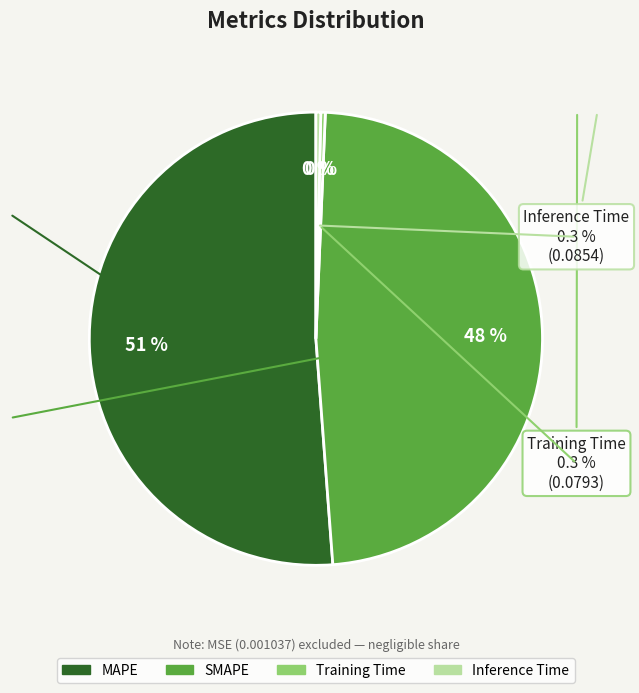

Which slice is the largest?

MAPE